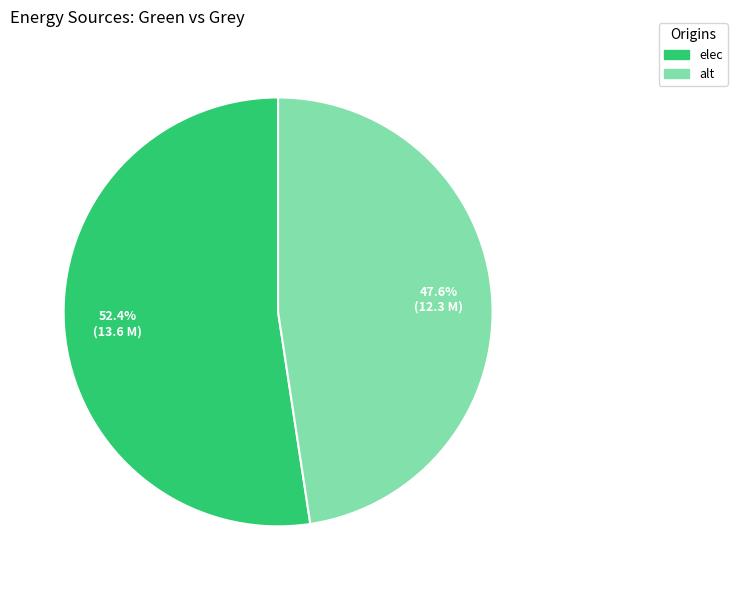

Is there any slice that represents more than half of the pie?

Yes